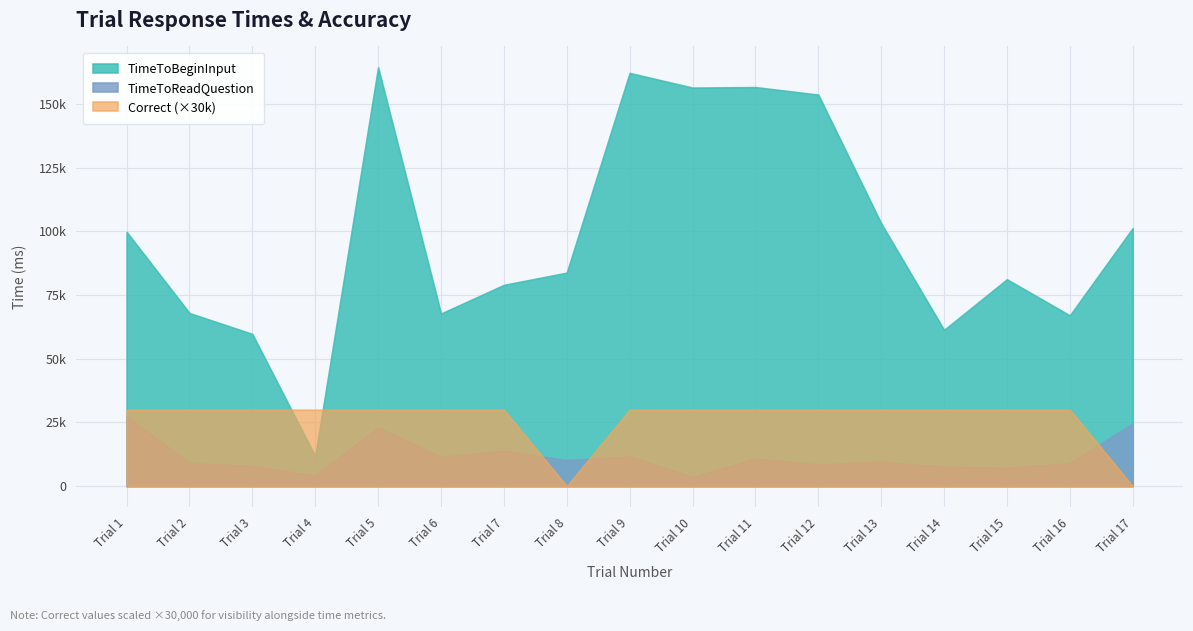

What is the spread (max minus min) of values at 6?

67721.0